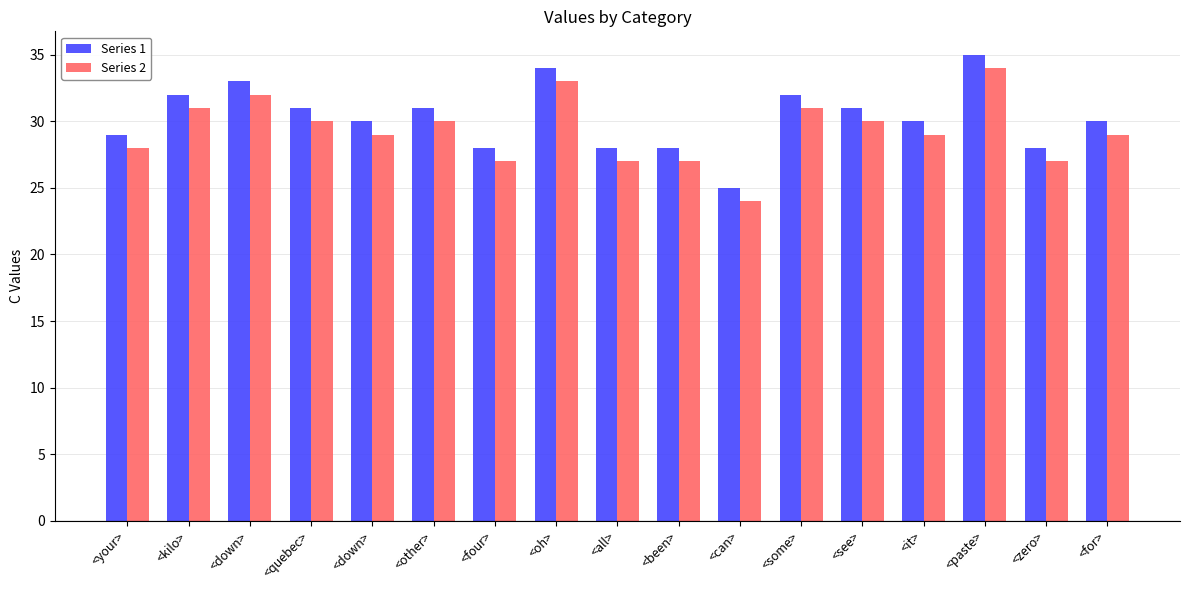

Is the value of Series 2 at <your> greater than the value of Series 1 at <all>?

No